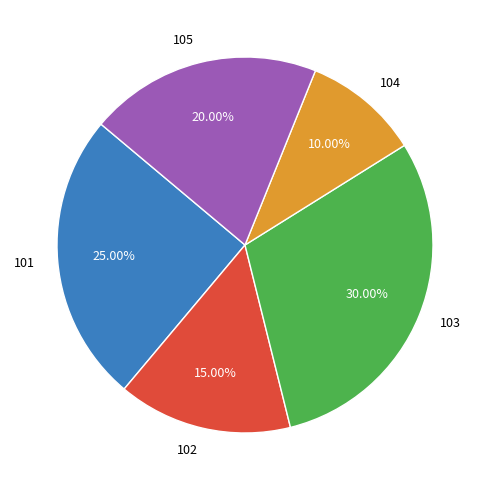

Which slice is the smallest?

104